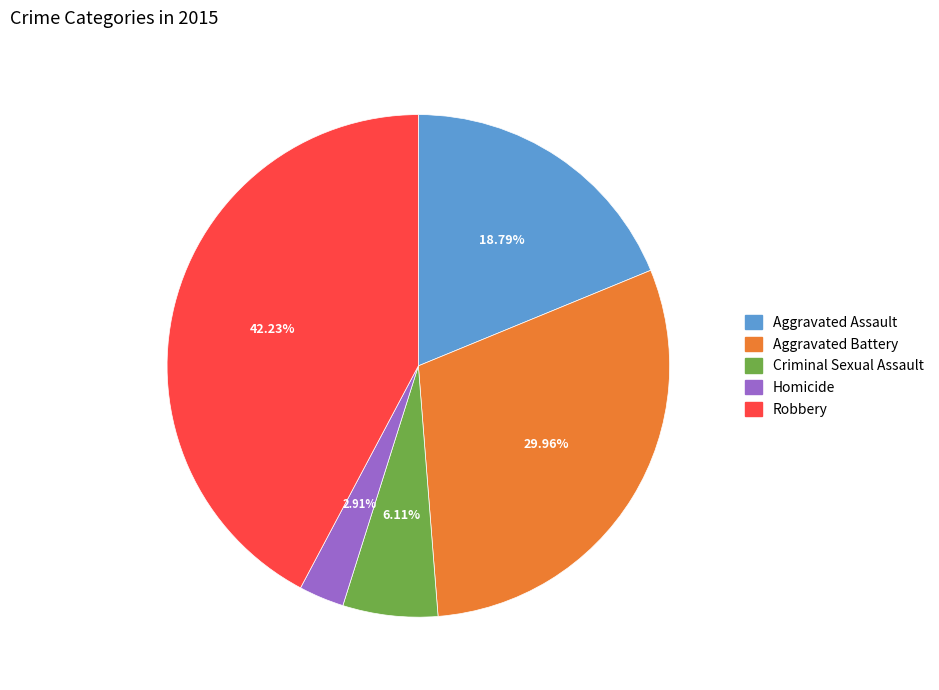

Does Robbery represent more than half of the total?

No